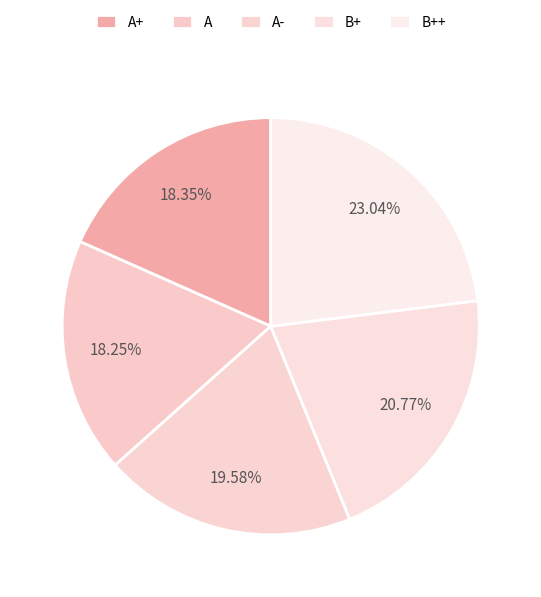

What is the ratio of the value at B+ to the value at A?

1.1